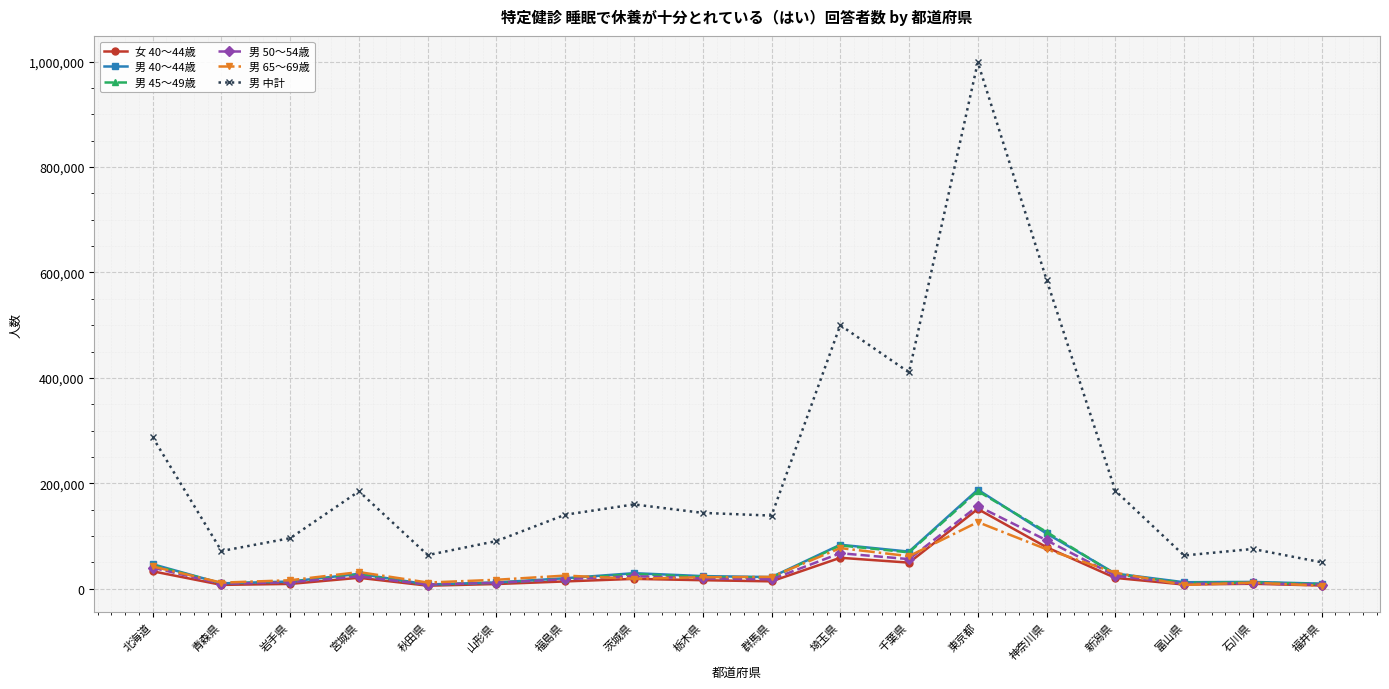

What is the value of the 女 40〜44歳 point at the 1st from the left?

33189